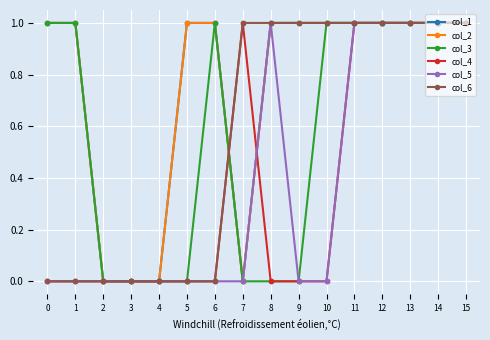

At which category is the sum across all series the highest?

11